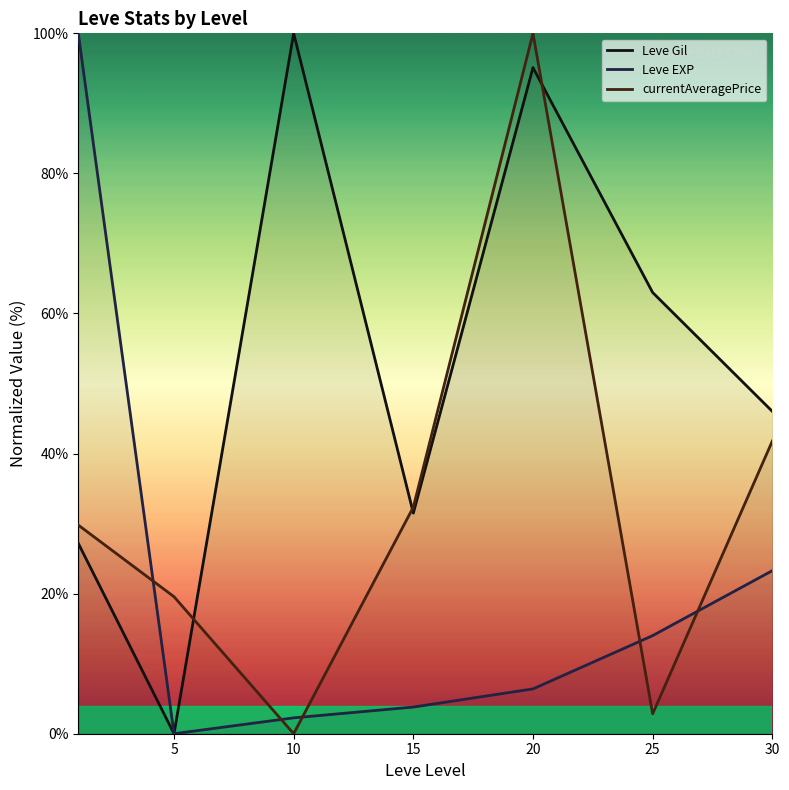

How many intersections are there between currentAveragePrice and Leve Gil?

3